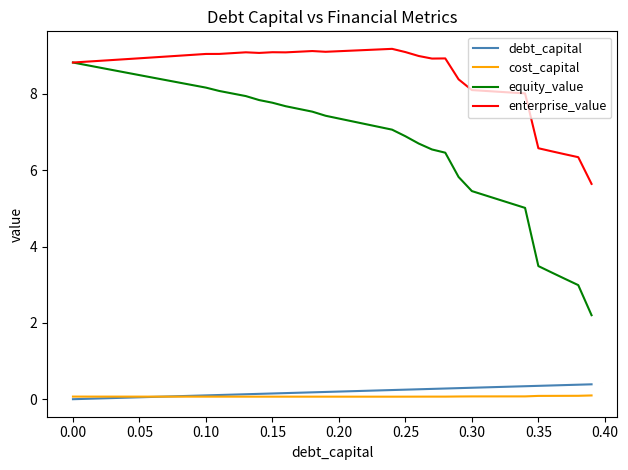

True or false: equity_value and debt_capital intersect in this chart.

False